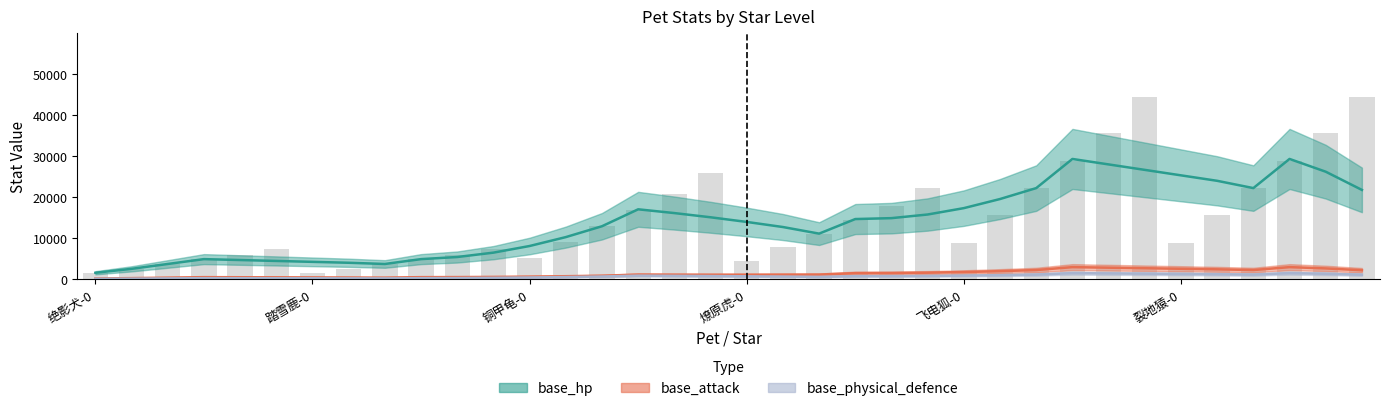

What is the sum of all base_attack values?

49897